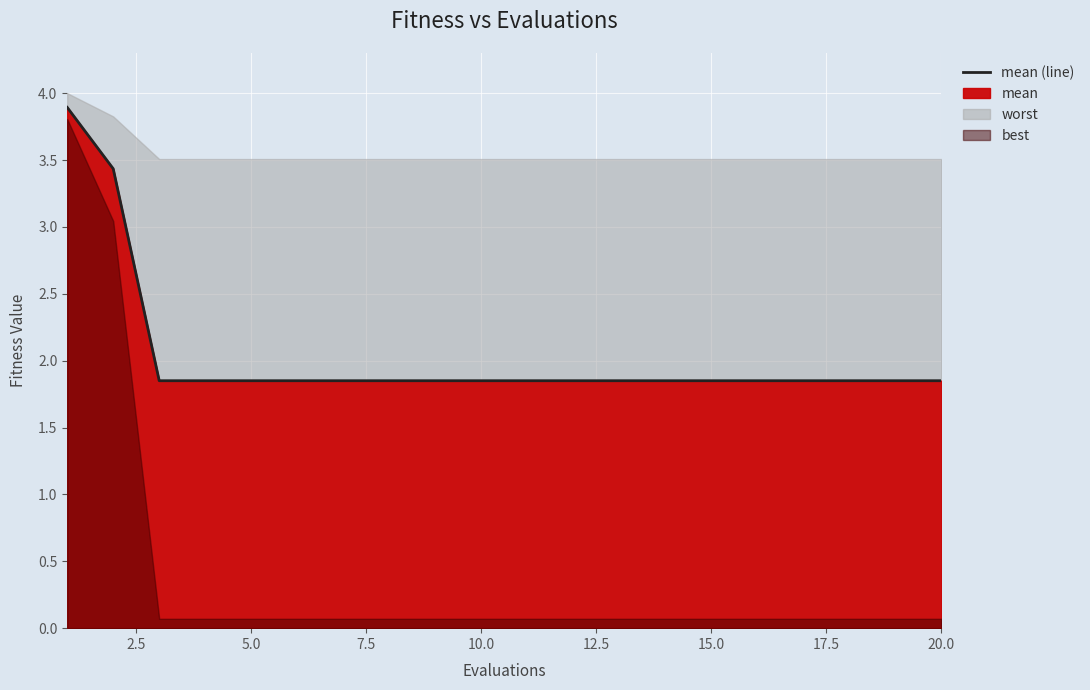

Between 8 and 18, which is larger?

8